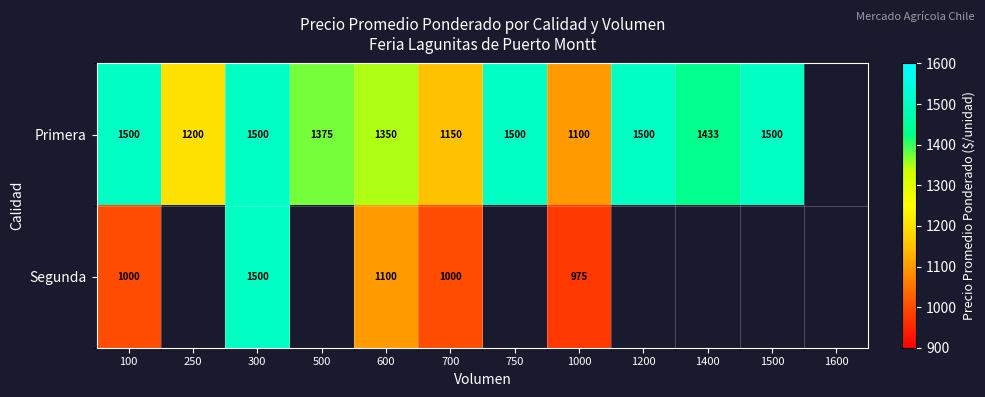

How many distinct data groups are displayed?

2